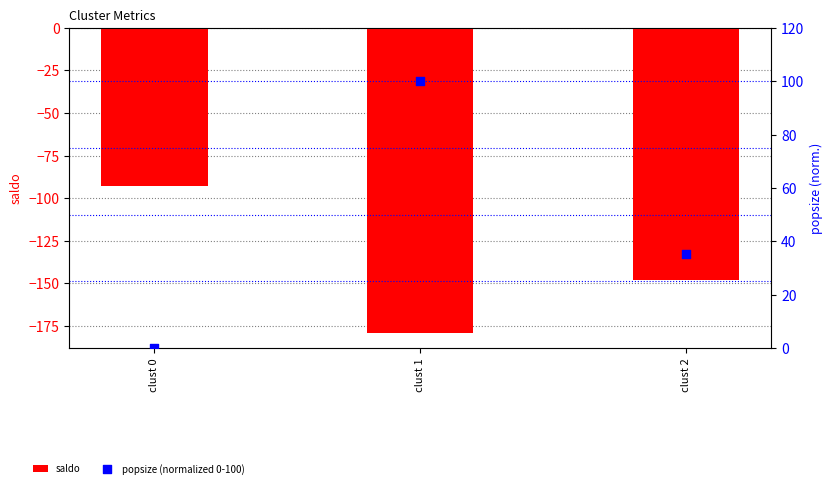

At which category is the sum across all series the highest?

clust 1